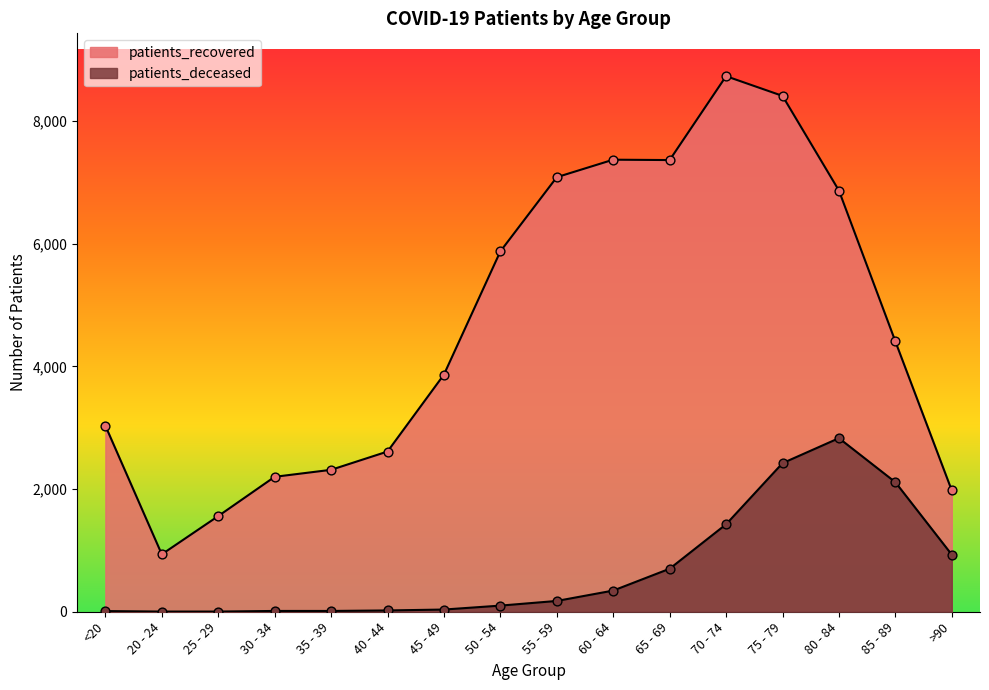

What is the total value across all series at 20 - 24?

939